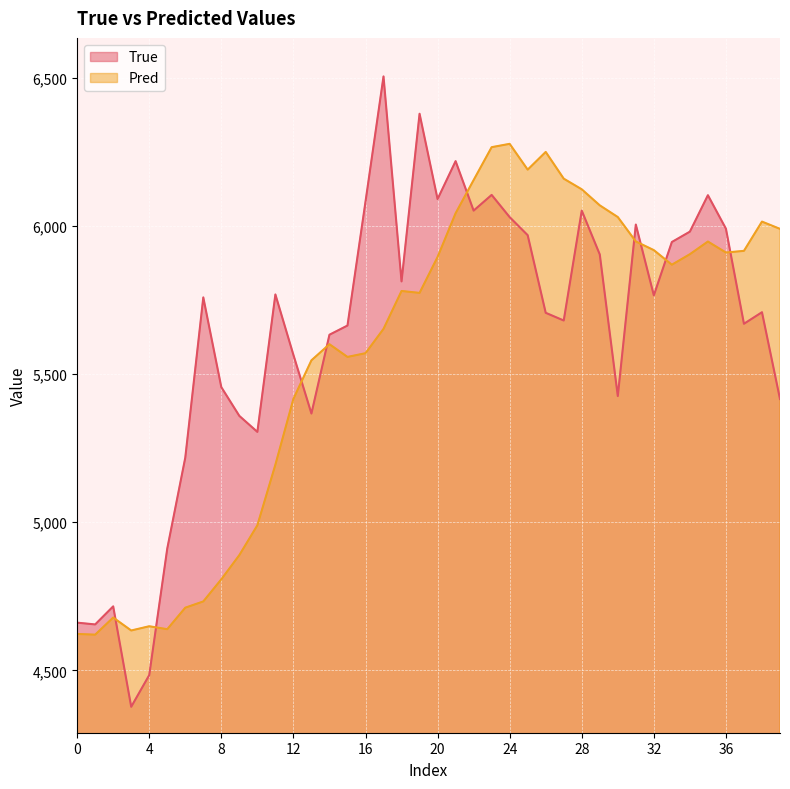

Which series has the widest spread of values?

True